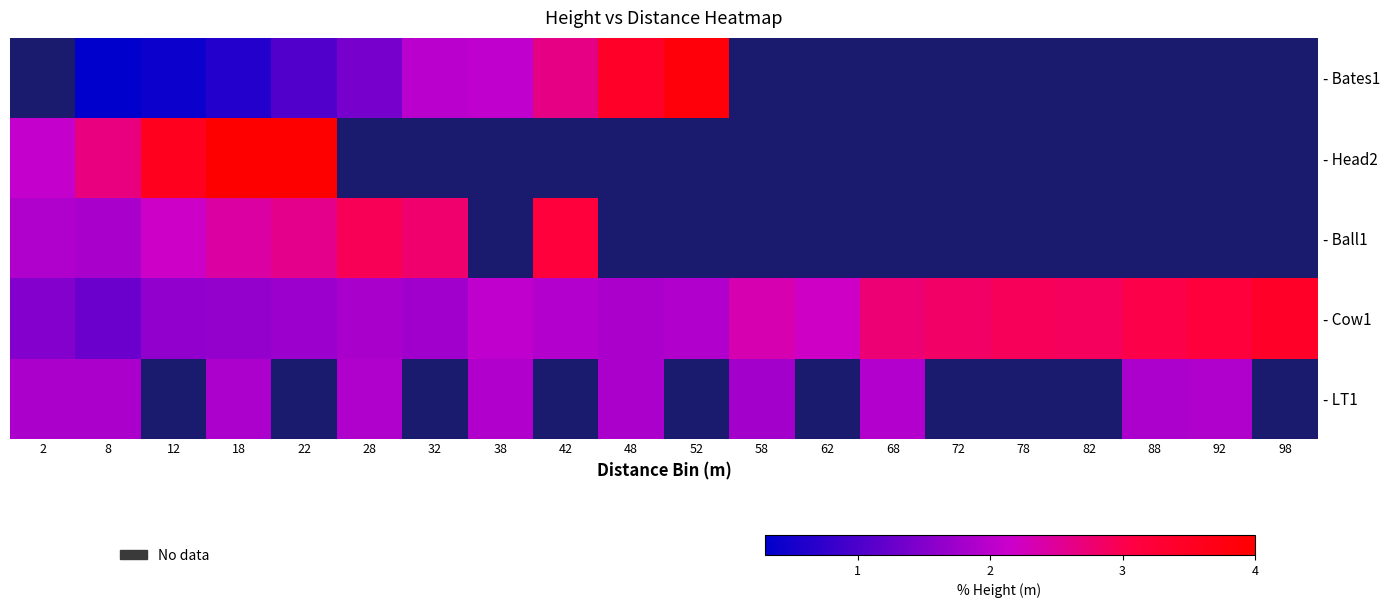

At which label does - LT1 reach its peak?

68